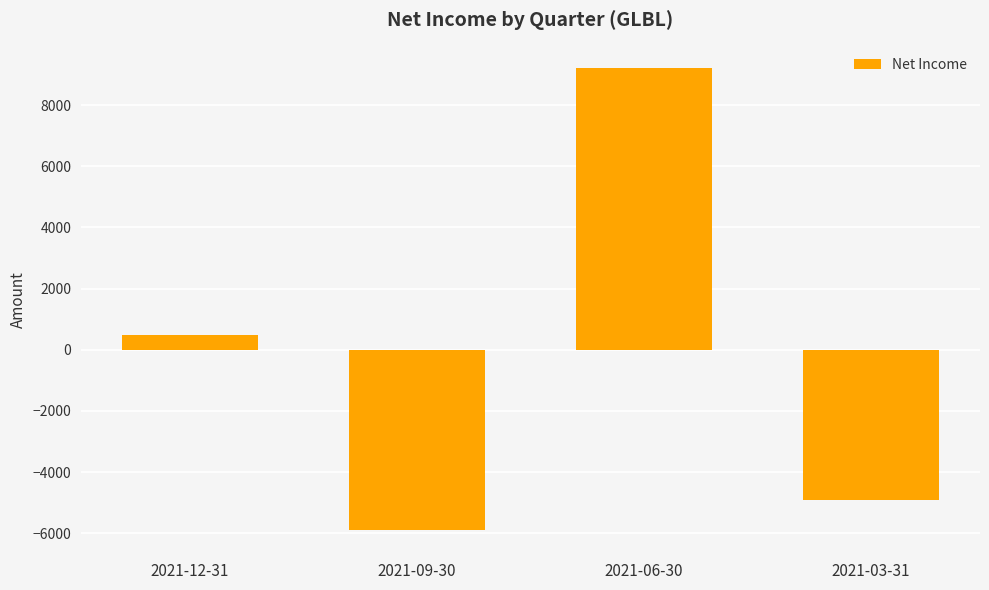

Is it true that the value at 2021-03-31 is -4900?

True